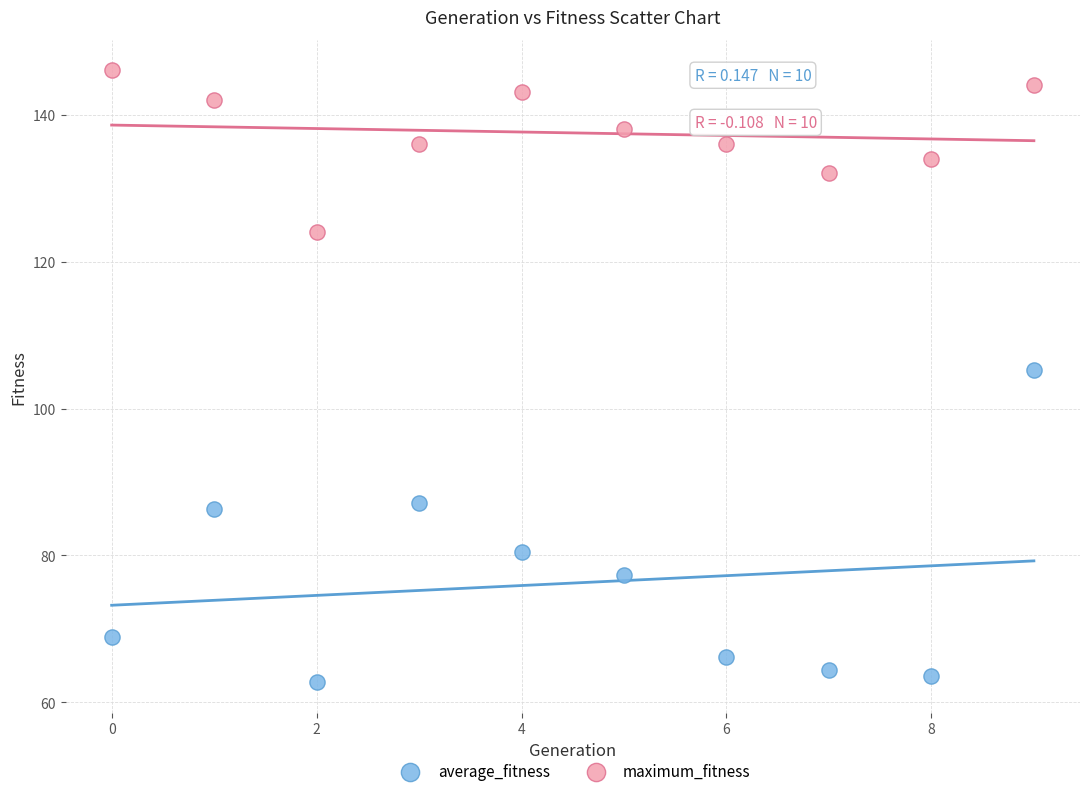

Which series reaches the minimum Y coordinate?

average_fitness